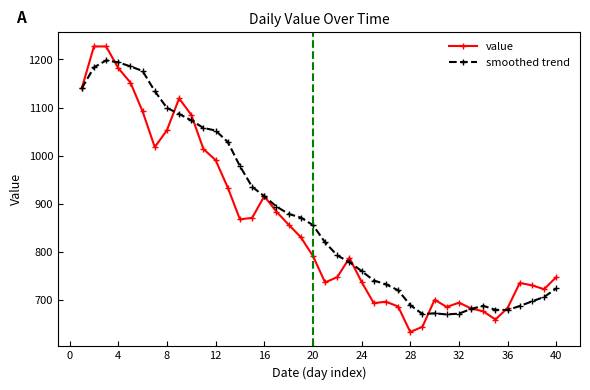

Does the chart display data point markers on the line(s)?

Yes